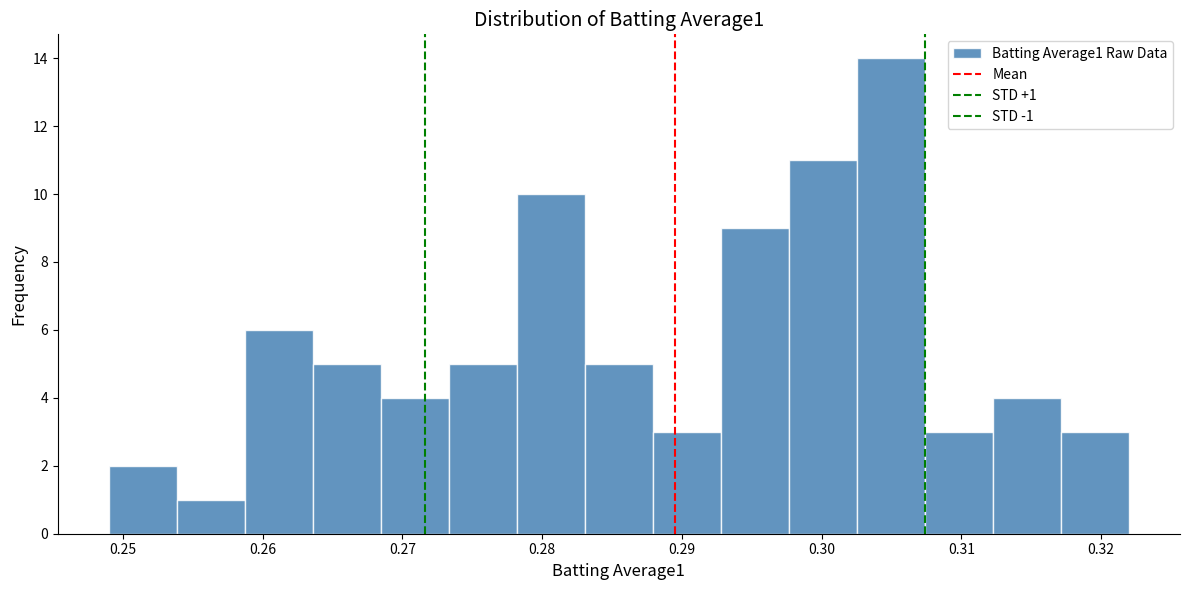

Which range on the x-axis has the tallest bar?

0.303 to 0.307